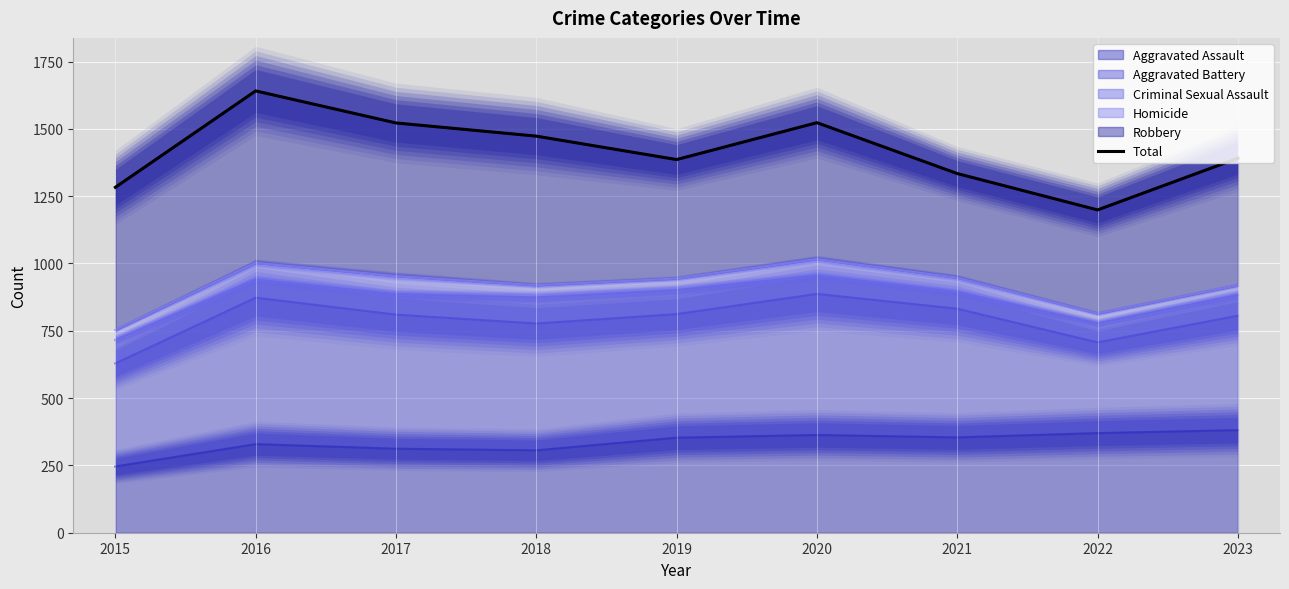

List the labels in order of value, largest first.

2016, 2020, 2017, 2018, 2023, 2019, 2021, 2015, 2022